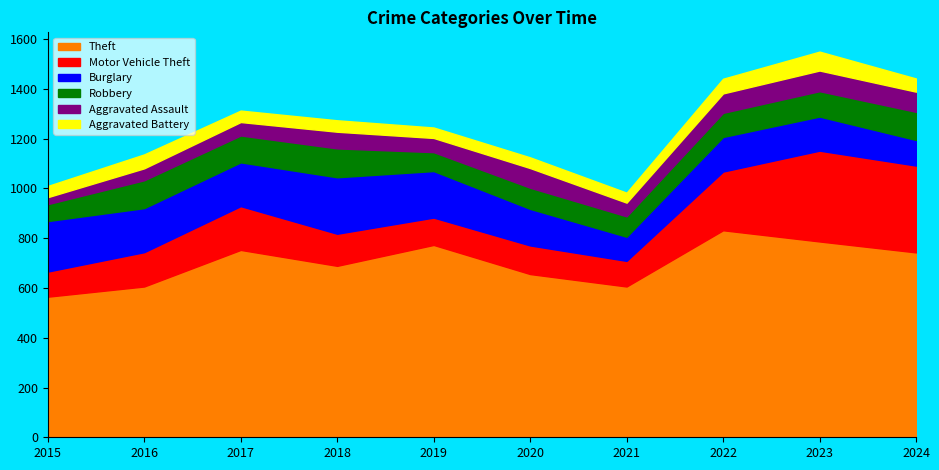

Count the number of data series in this chart.

6